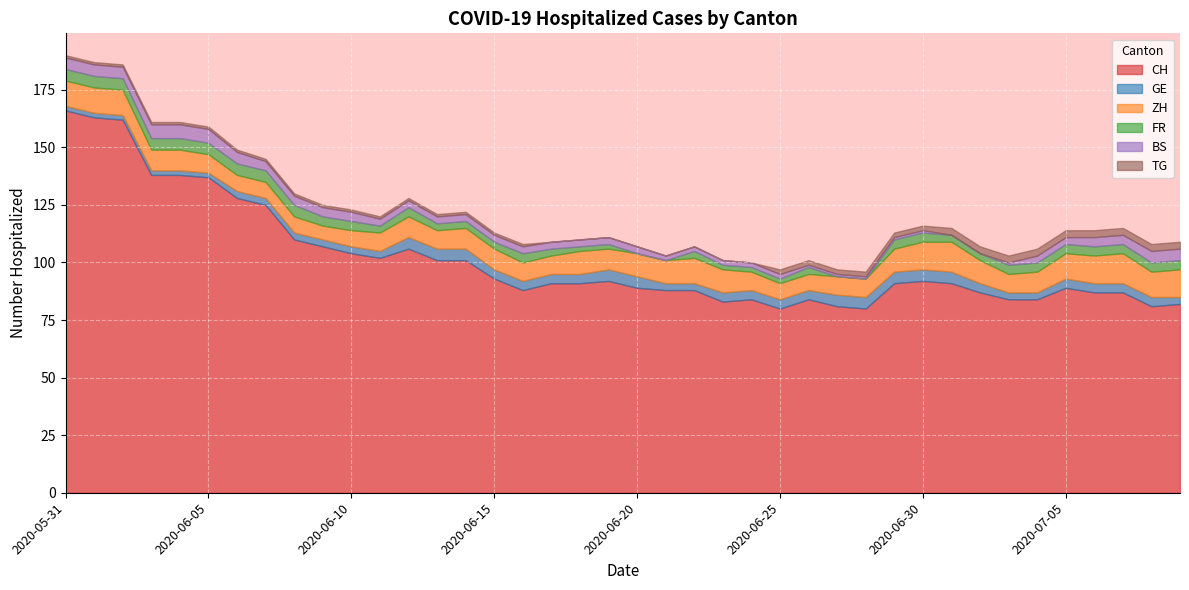

What are all the series names shown in the legend?

CH, GE, ZH, FR, BS, TG